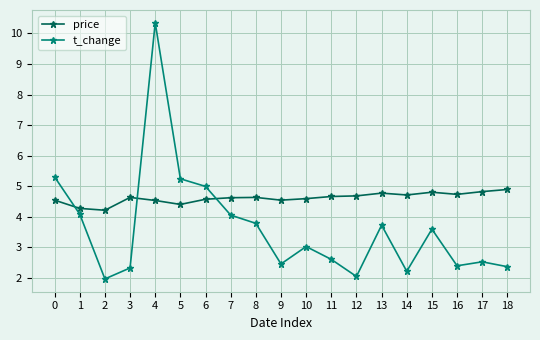

What value does the price series have at 5?

4.4